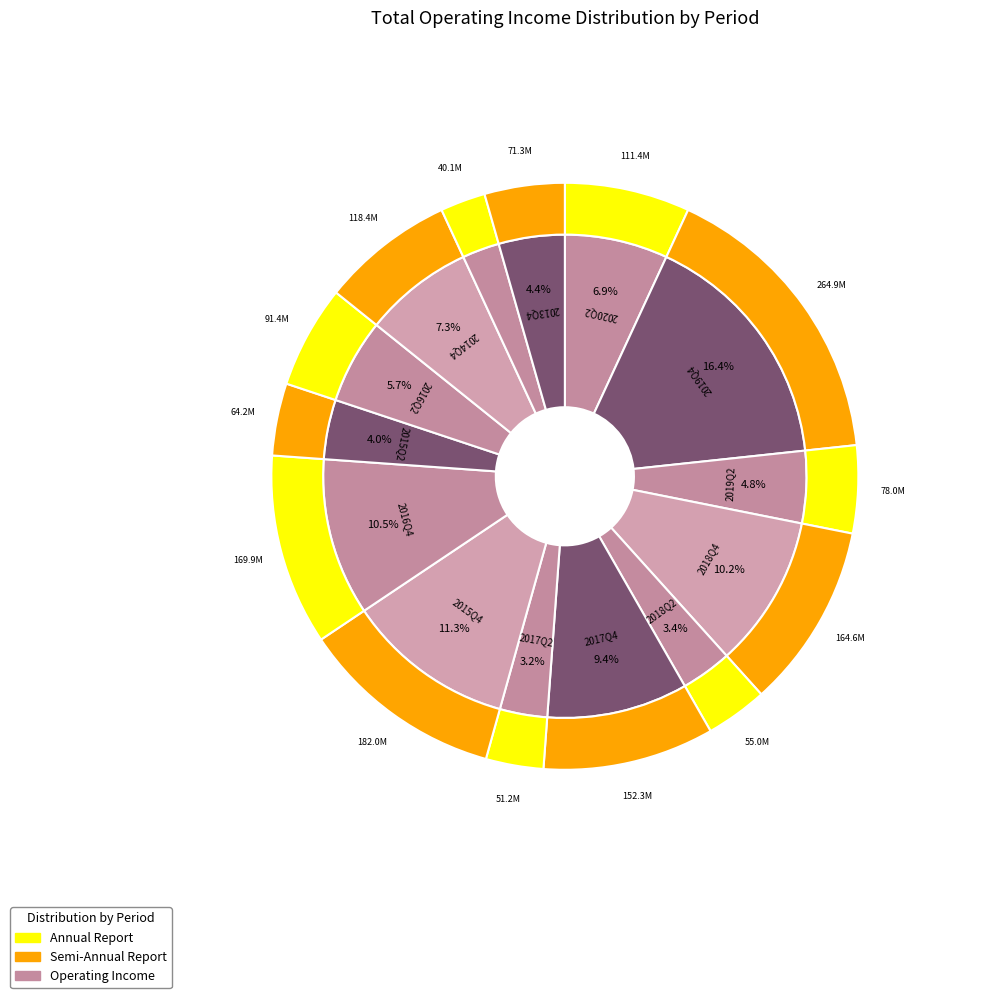

Is it true that 2019Q2 is 17% of the pie?

False